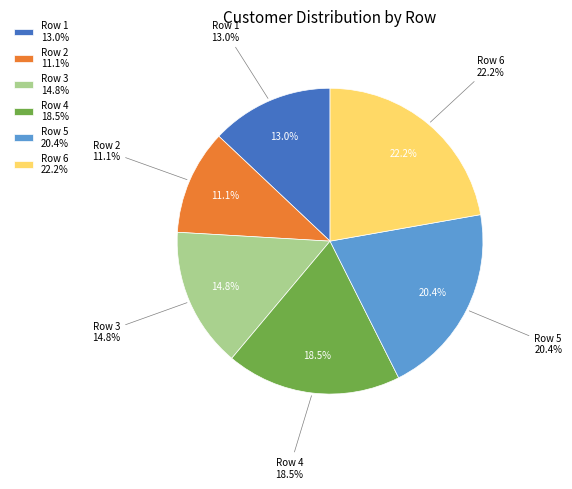

How many segments does this pie chart have?

6